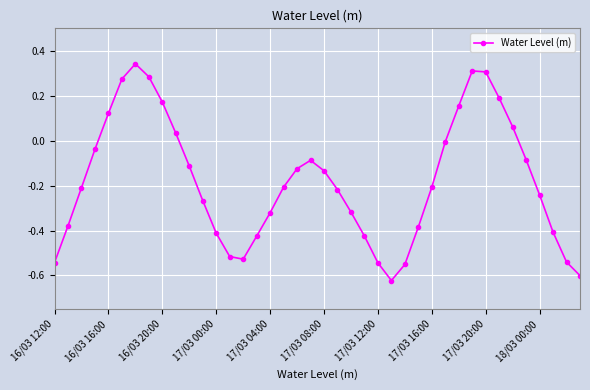

How many interior local peaks (higher than both neighbors) does the data have?

3